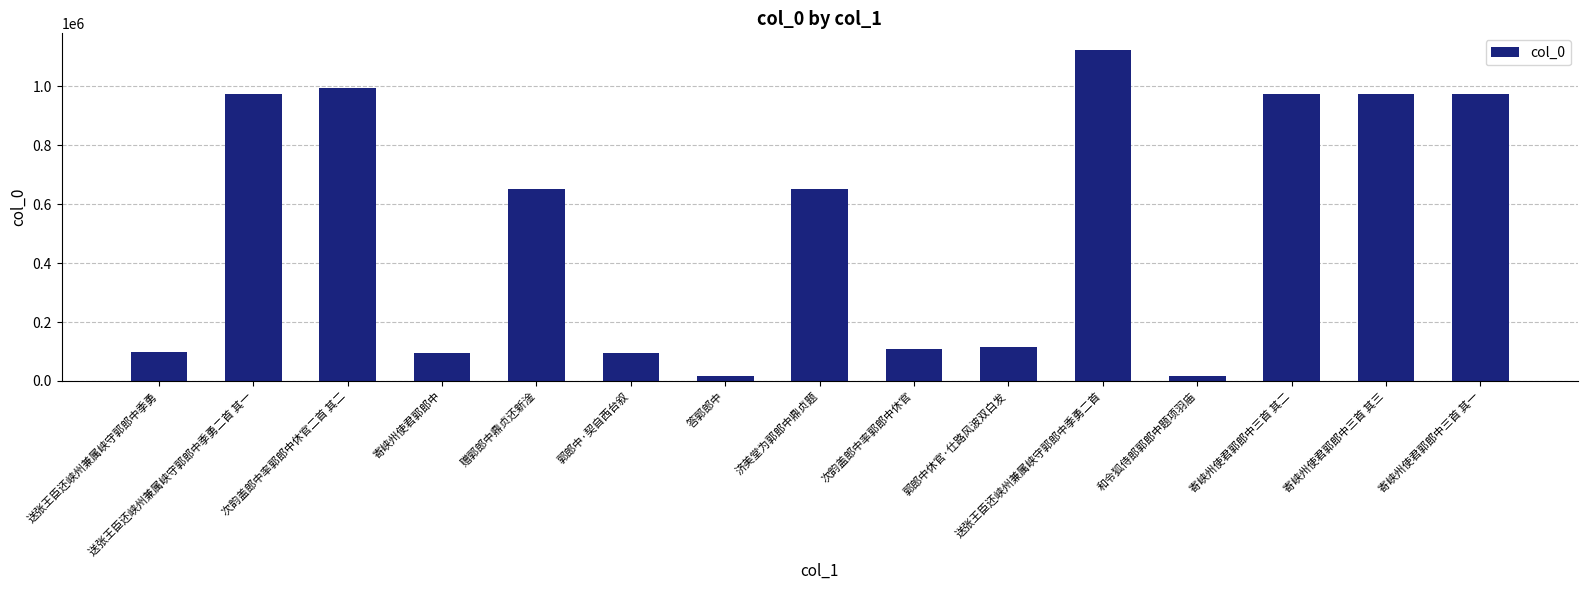

Are the bars horizontal?

No